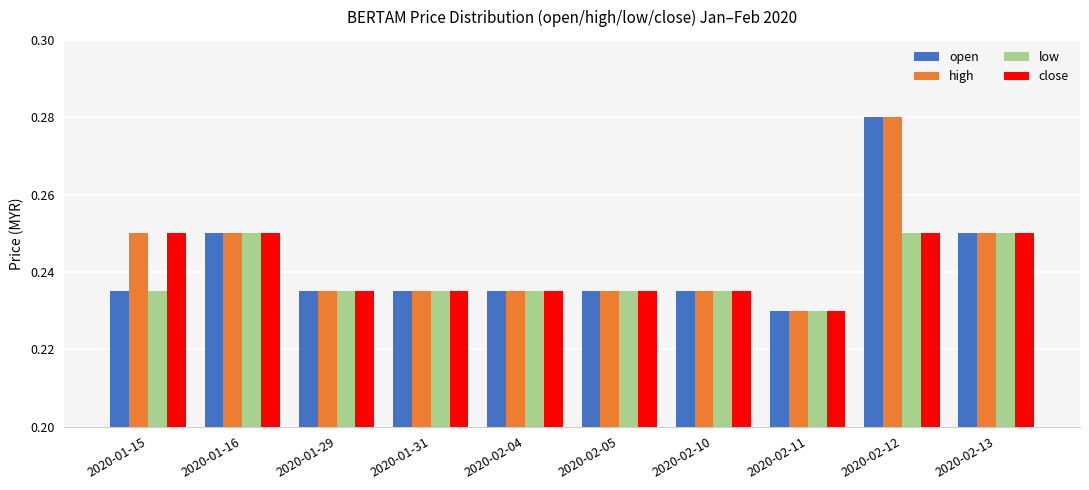

What is the total value across all series at 2020-01-16?

1.0